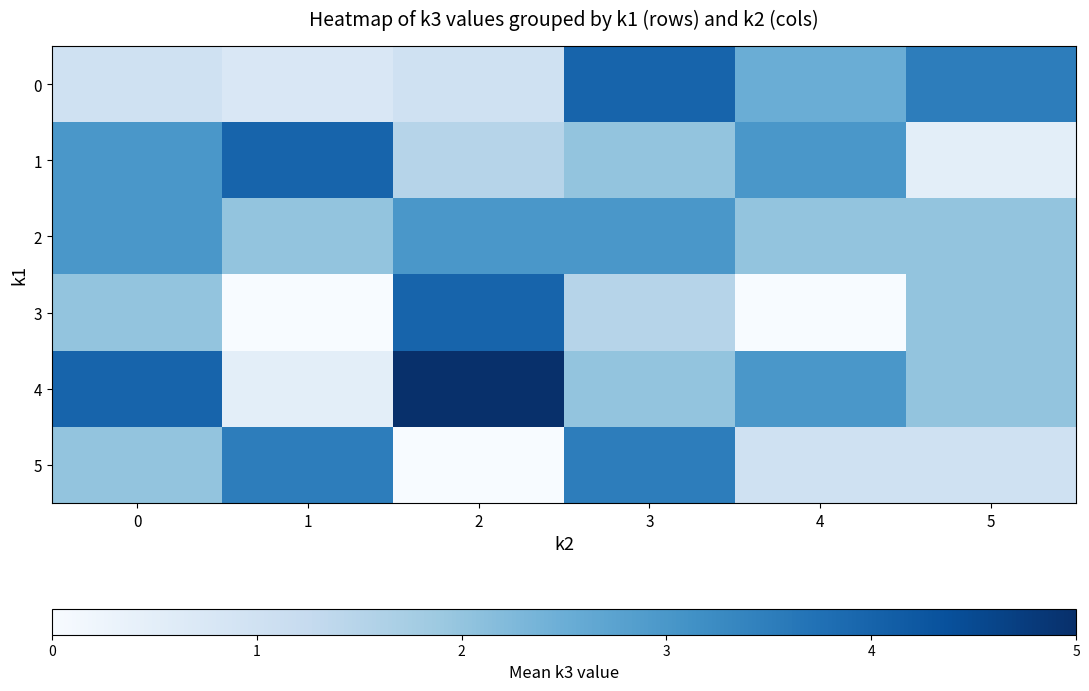

Between 2 and 1, which is larger?

2